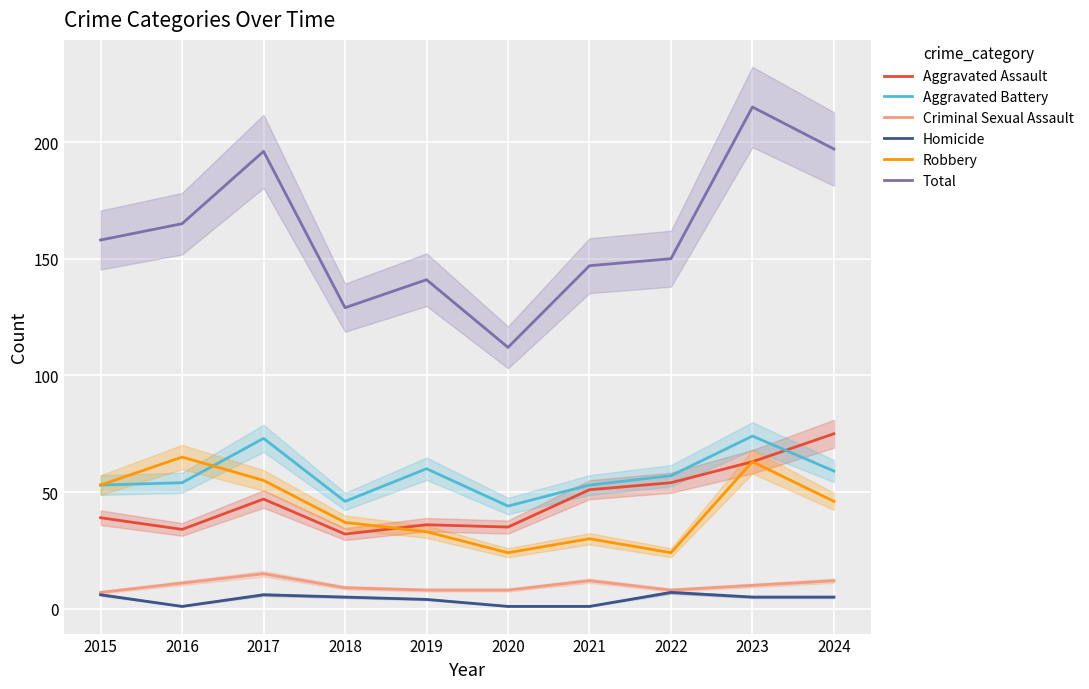

Which has a higher value, 2018 or 2022?

2022